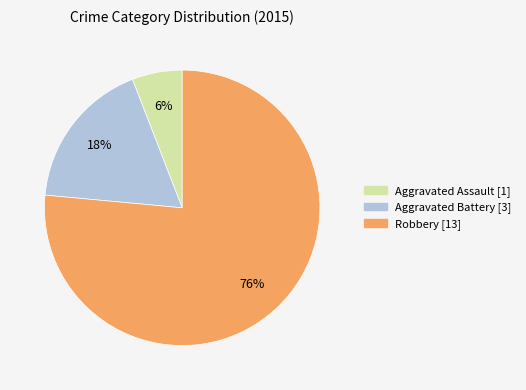

Count the number of slices in the pie.

3